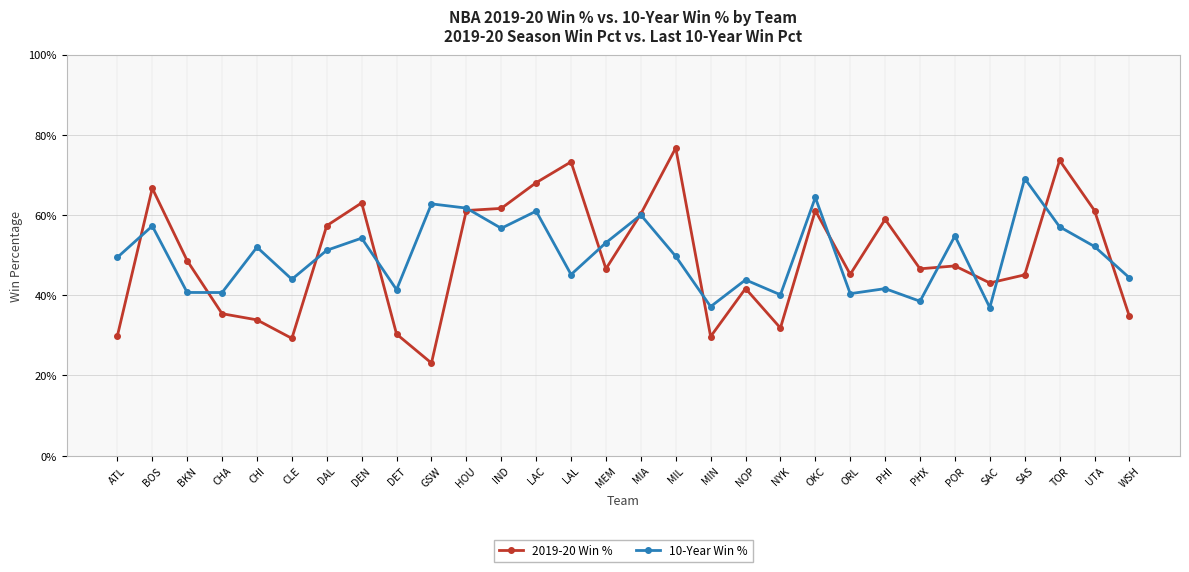

At how many categories does at least one series exceed 0?

30